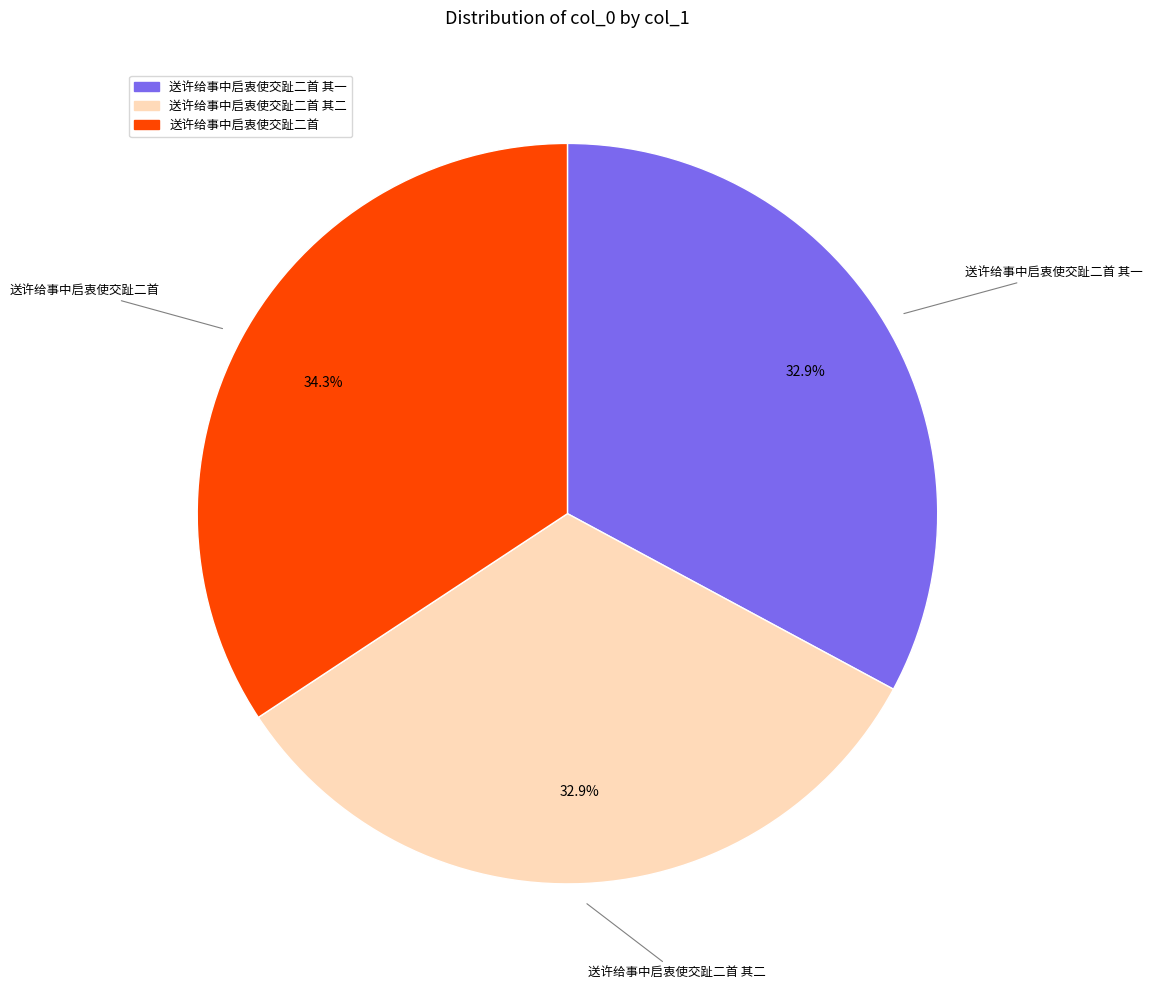

The 送许给事中启衷使交趾二首 其一 slice represents 47% of the pie. True or false?

False